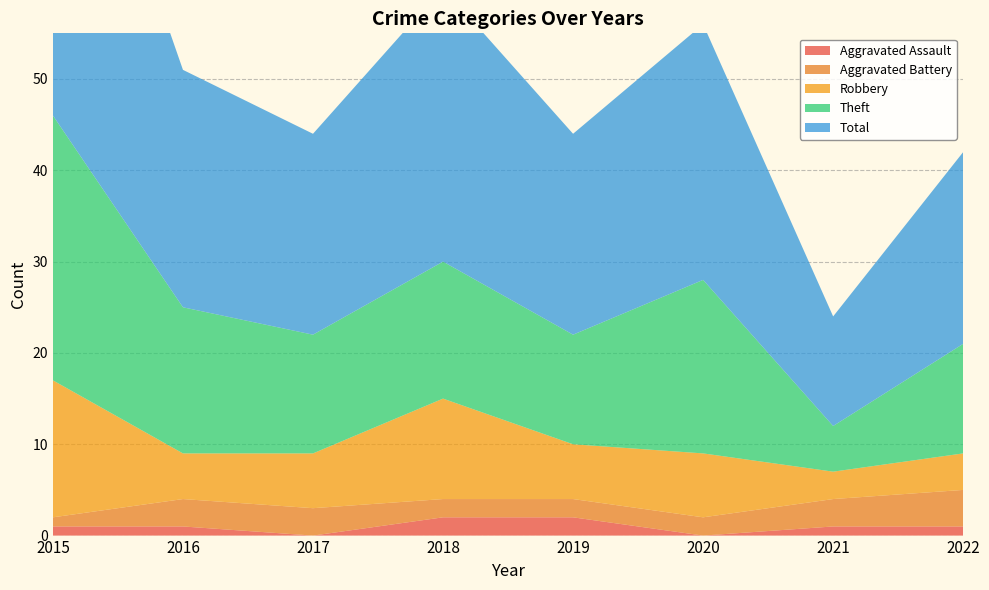

Reading left to right, what are all the values shown in this chart?

Aggravated Assault: 2015=1	2016=1	2017=0	2018=2	2019=2	2020=0	2021=1	2022=1
Aggravated Battery: 2015=1	2016=3	2017=3	2018=2	2019=2	2020=2	2021=3	2022=4
Robbery: 2015=15	2016=5	2017=6	2018=11	2019=6	2020=7	2021=3	2022=4
Theft: 2015=29	2016=16	2017=13	2018=15	2019=12	2020=19	2021=5	2022=12
Total: 2015=46	2016=26	2017=22	2018=30	2019=22	2020=28	2021=12	2022=21